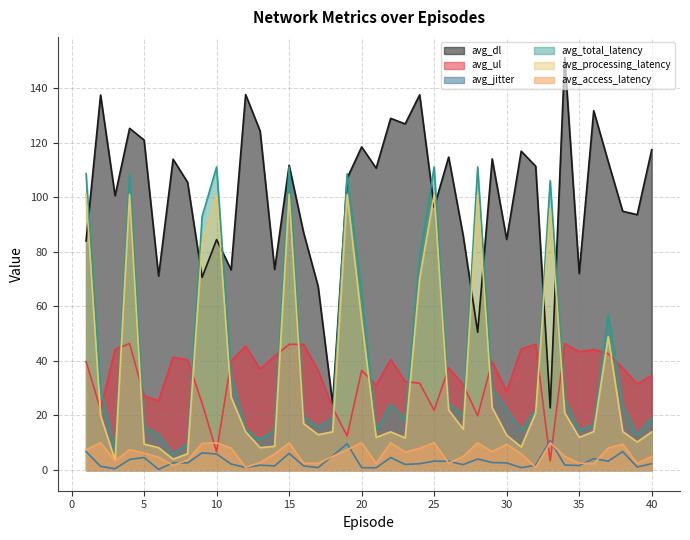

What is the difference between the highest and lowest values at 3?

100.0